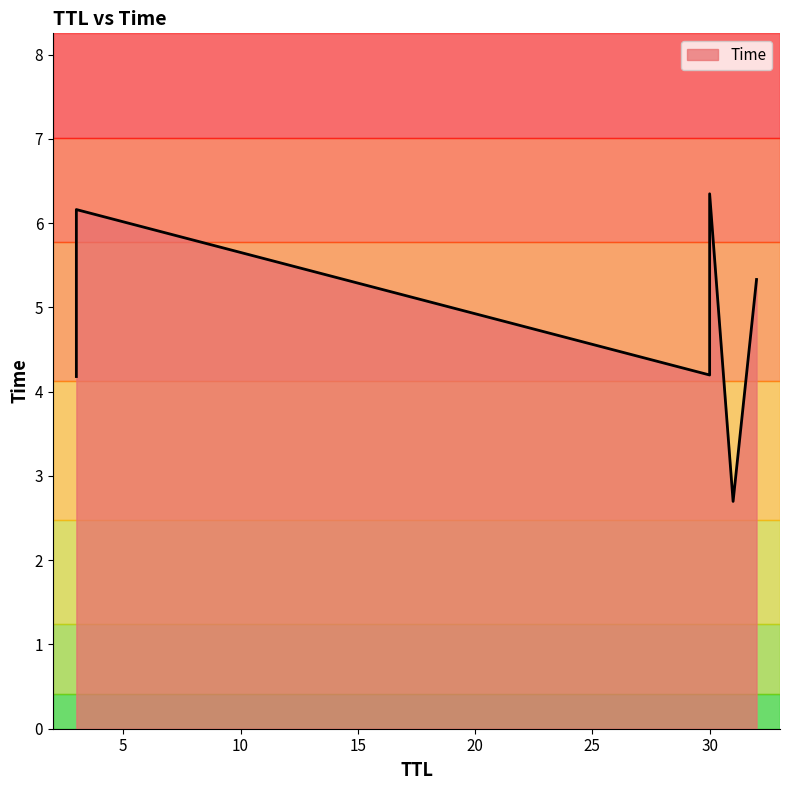

What is the sum of the values at 3 and 3?

10.3